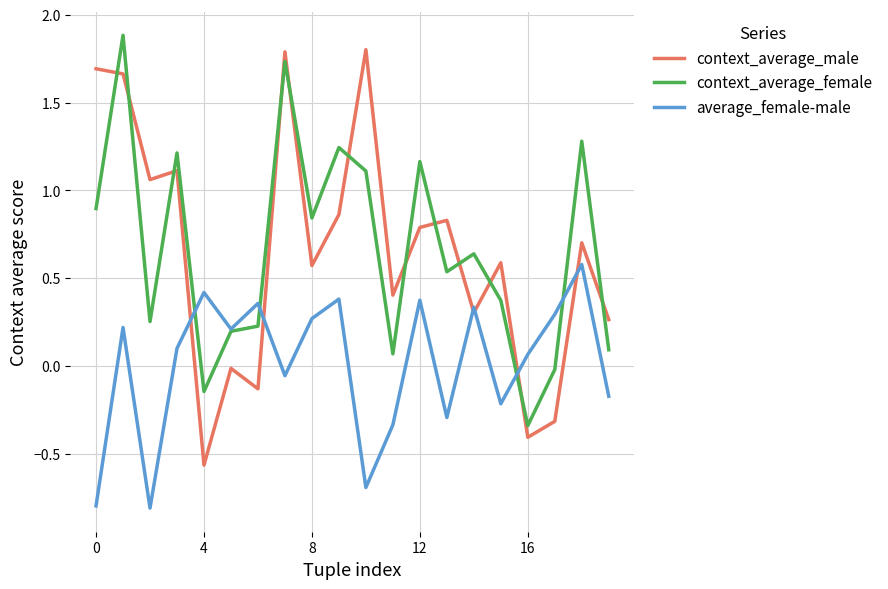

True or false: context_average_male and average_female-male cross at least once.

True